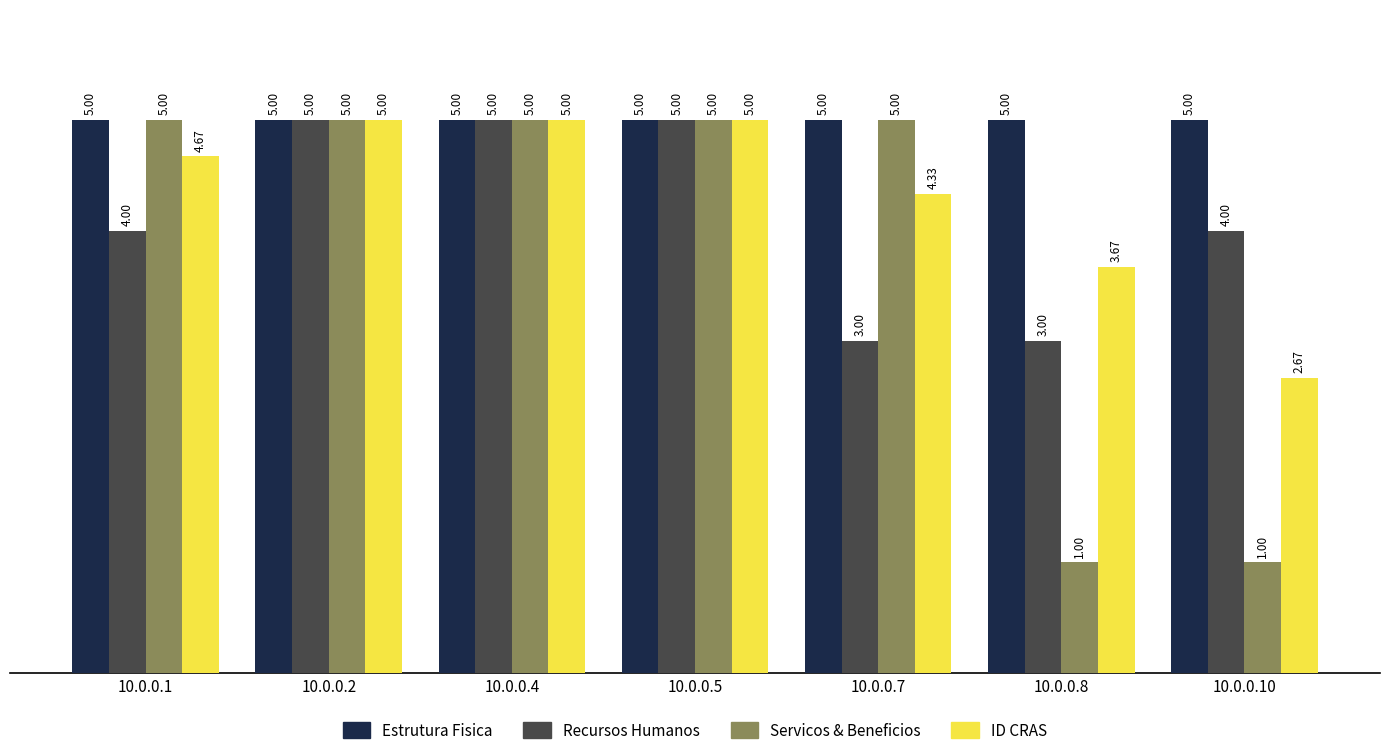

What is the difference between the Servicos & Beneficios values at 10.0.0.8 and 10.0.0.4?

4.0